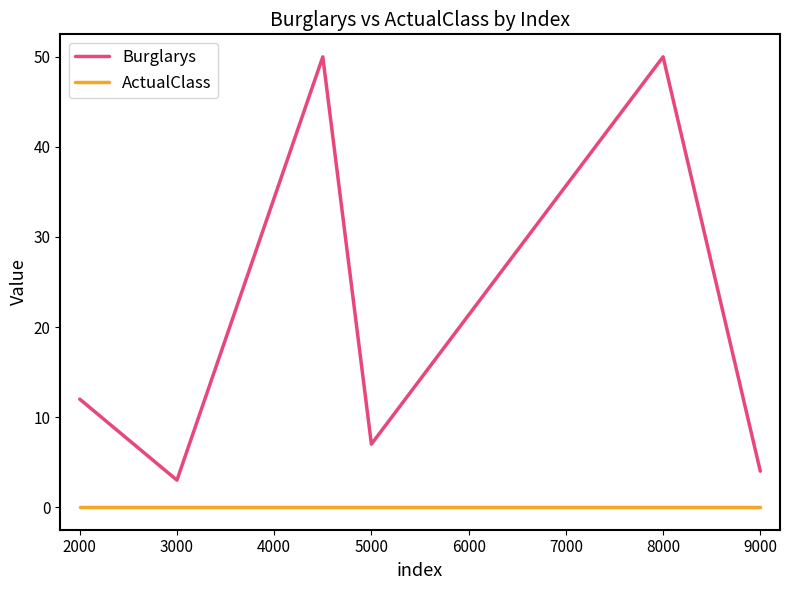

Does the chart have visible grid lines?

No